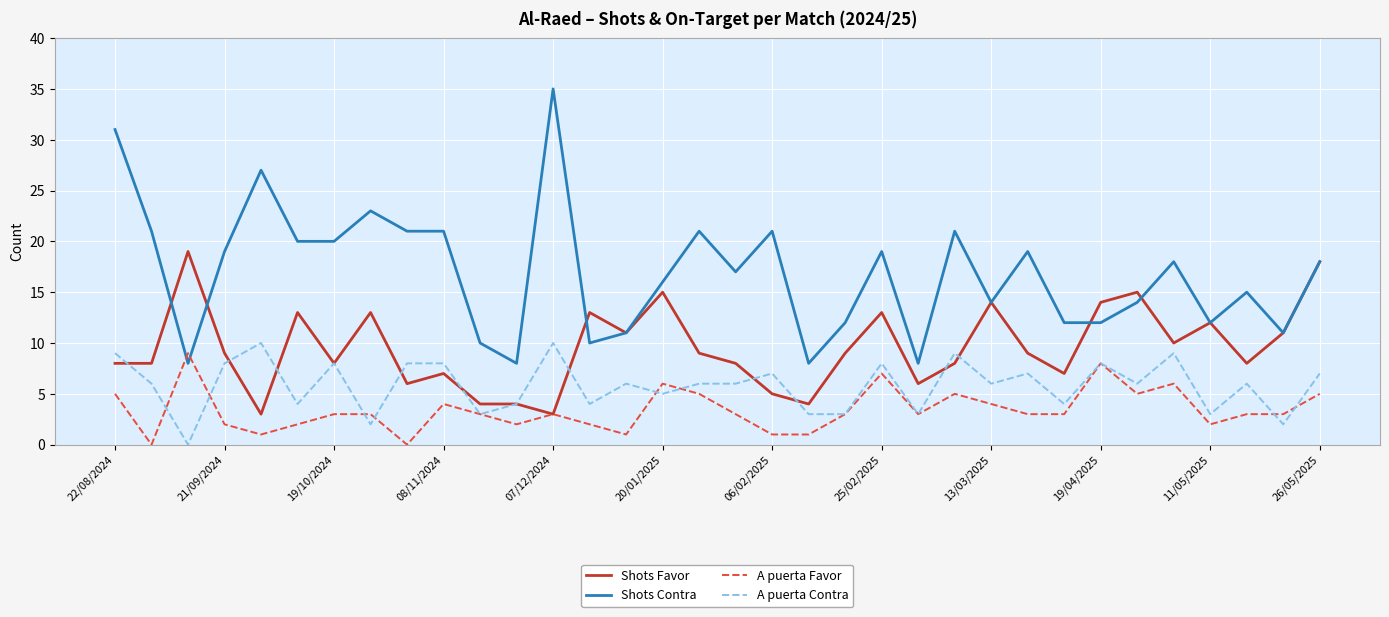

Which series has the widest spread of values?

Shots Contra